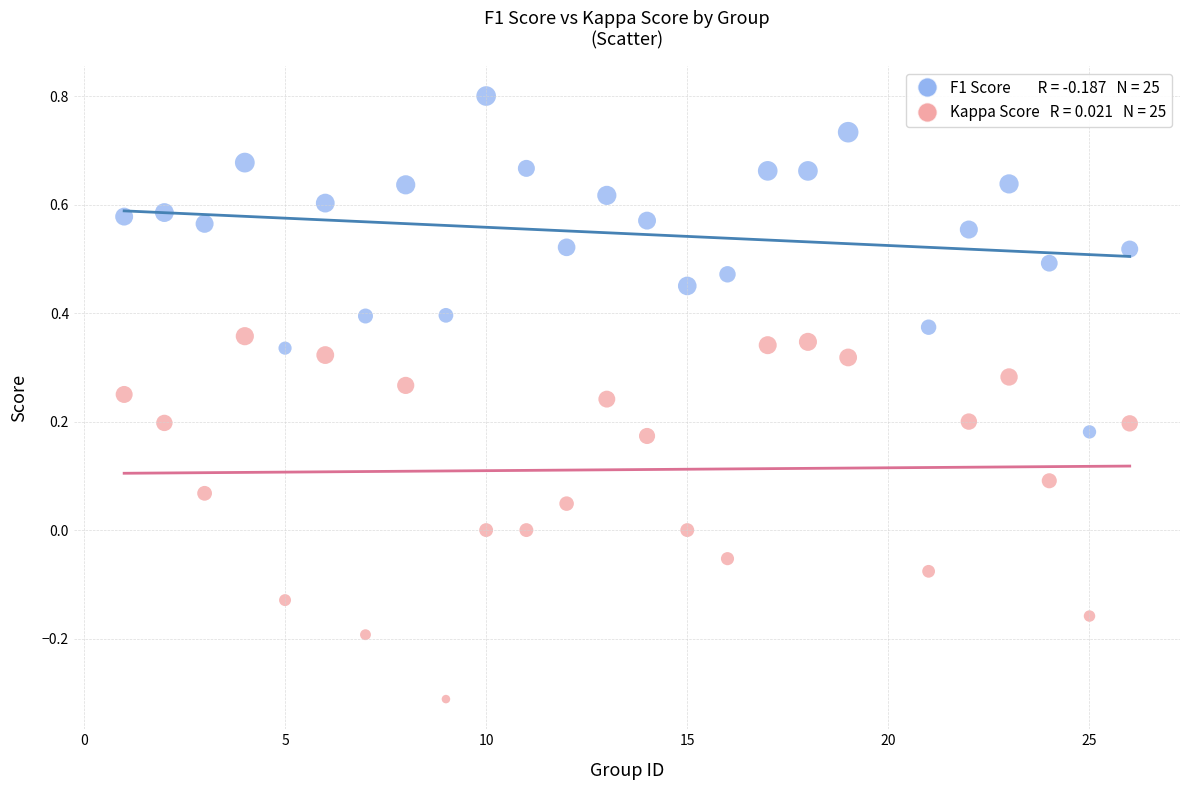

Across all data points, what is the range of X values (max minus min)?

25.0